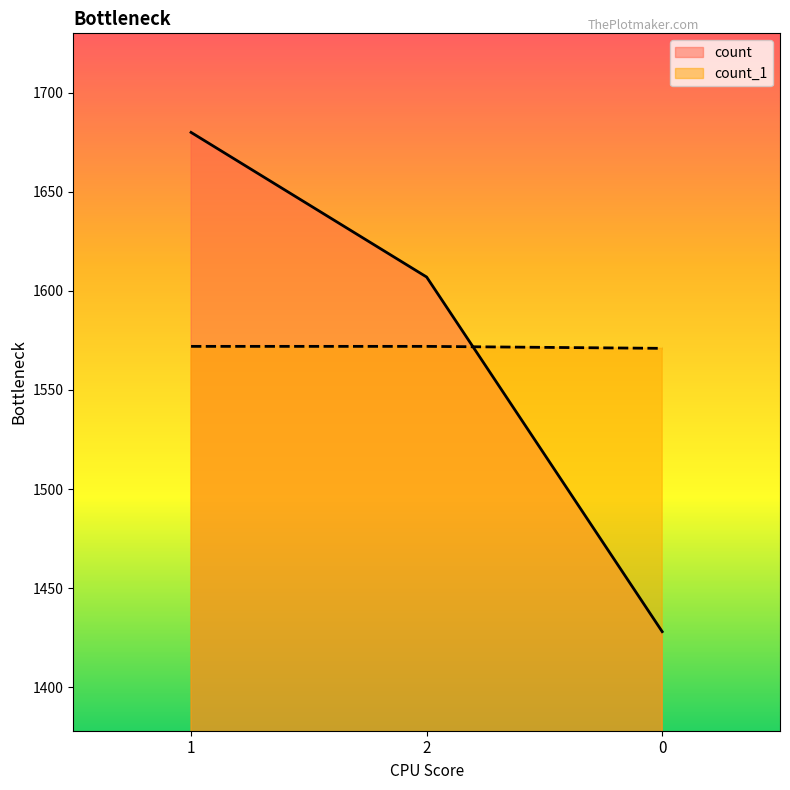

What is the sum of the count_1 values at 1 and 0?

3143